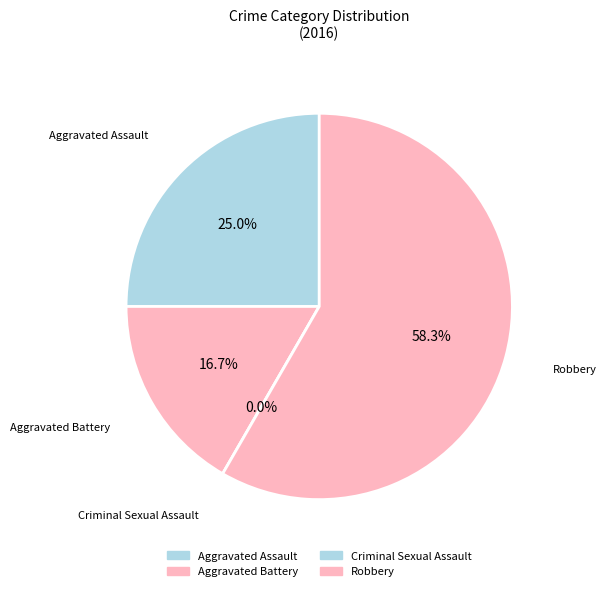

To the nearest percent, what is the difference between the largest and smallest slice percentages?

58%